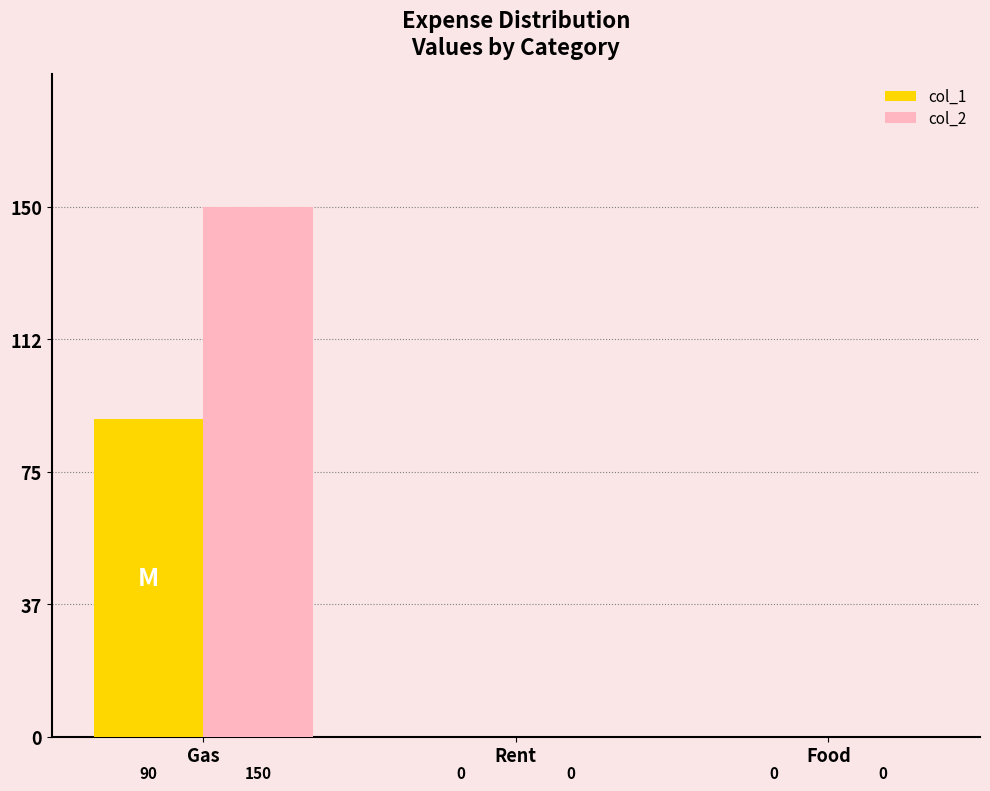

Is it true that col_1 equals 46 at Food?

False